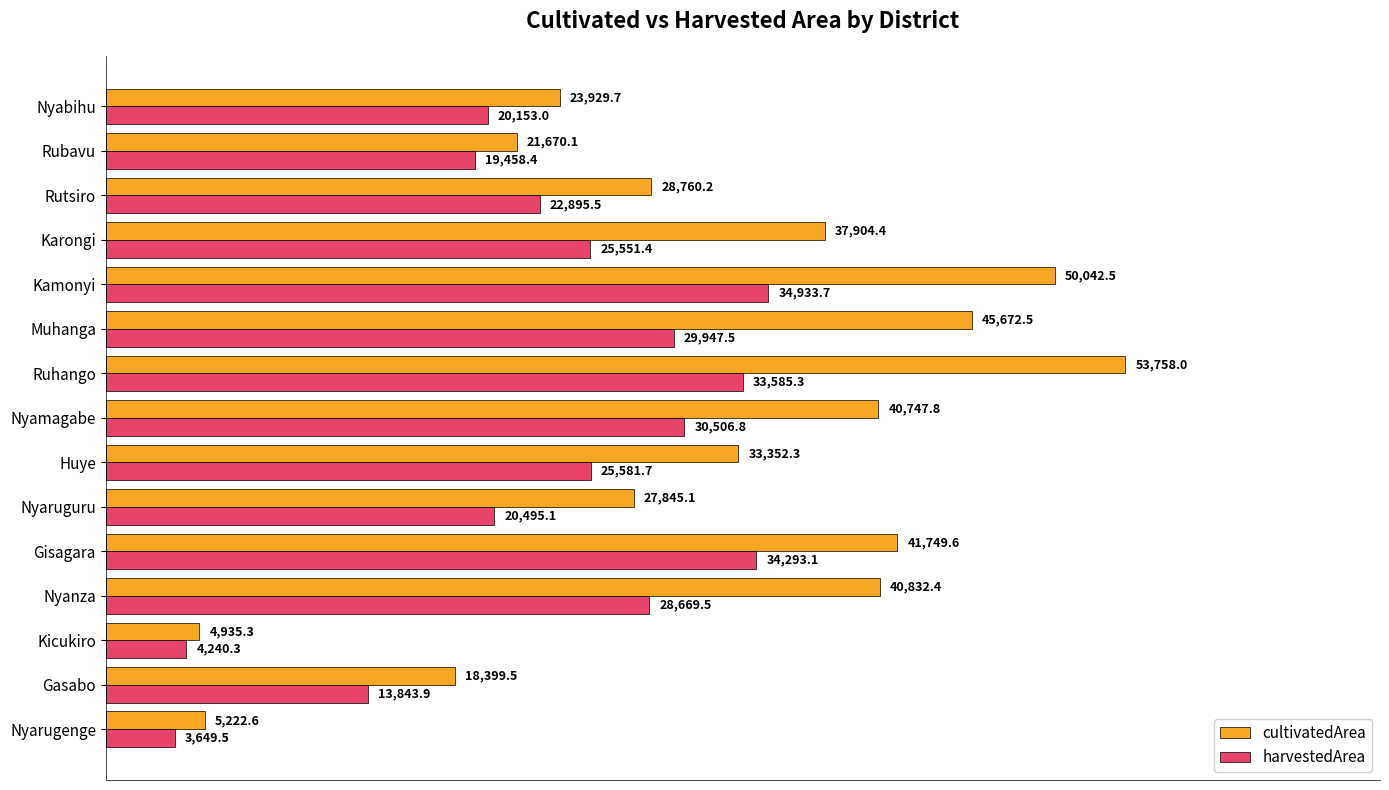

The value of harvestedArea at Ruhango is 33585.3. True or false?

True